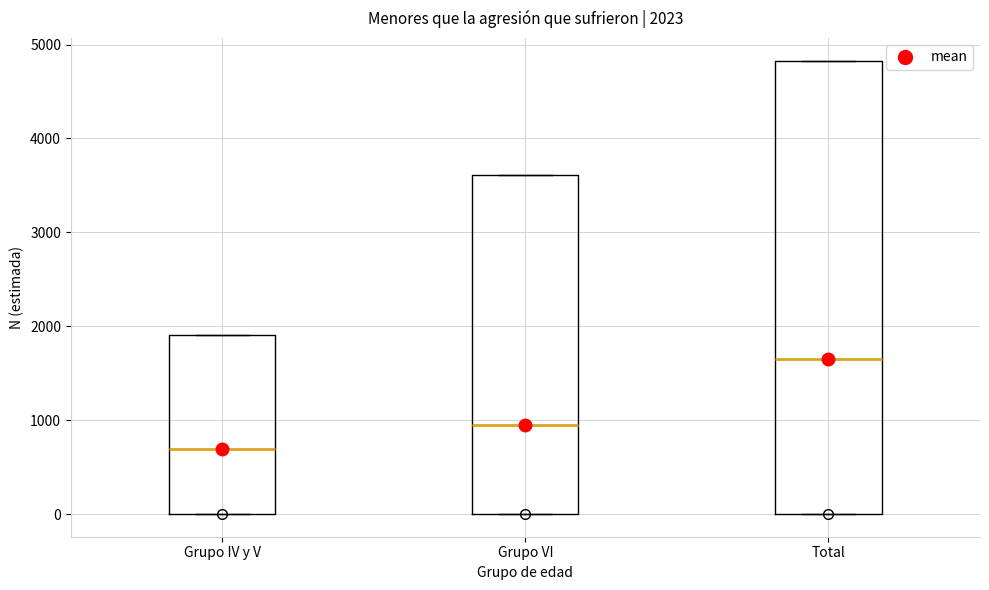

Which box has the lowest median line?

Grupo IV y V